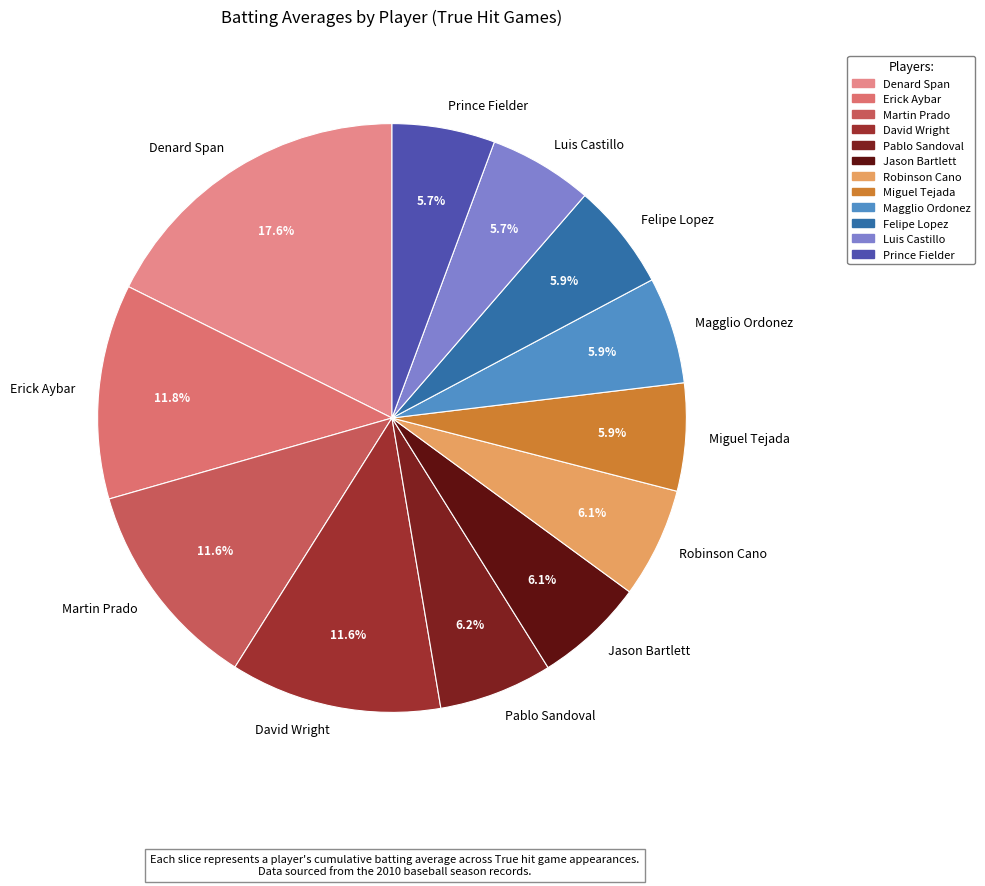

What is the largest slice in the pie chart?

Denard Span